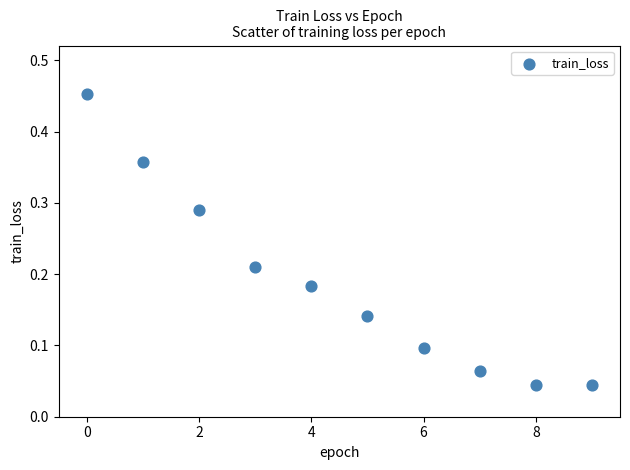

Count the number of points in this scatter plot.

10